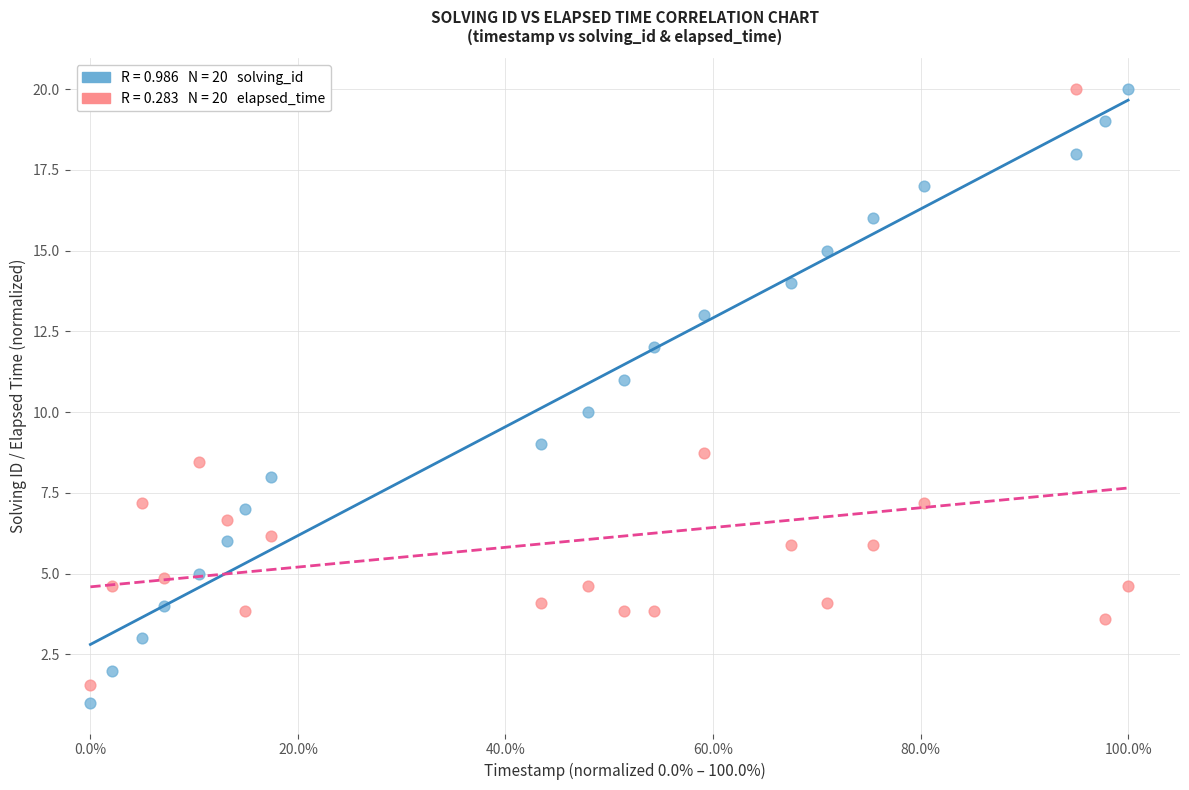

Across all data points, what is the range of Y values (max minus min)?

19.0